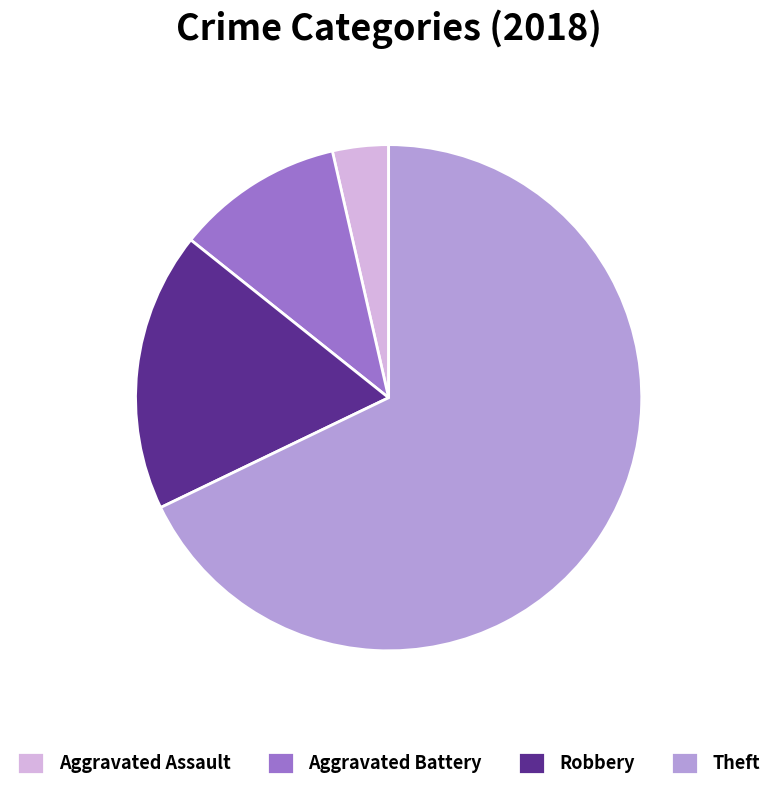

Do Aggravated Assault and Aggravated Battery together represent more than half of the pie?

No